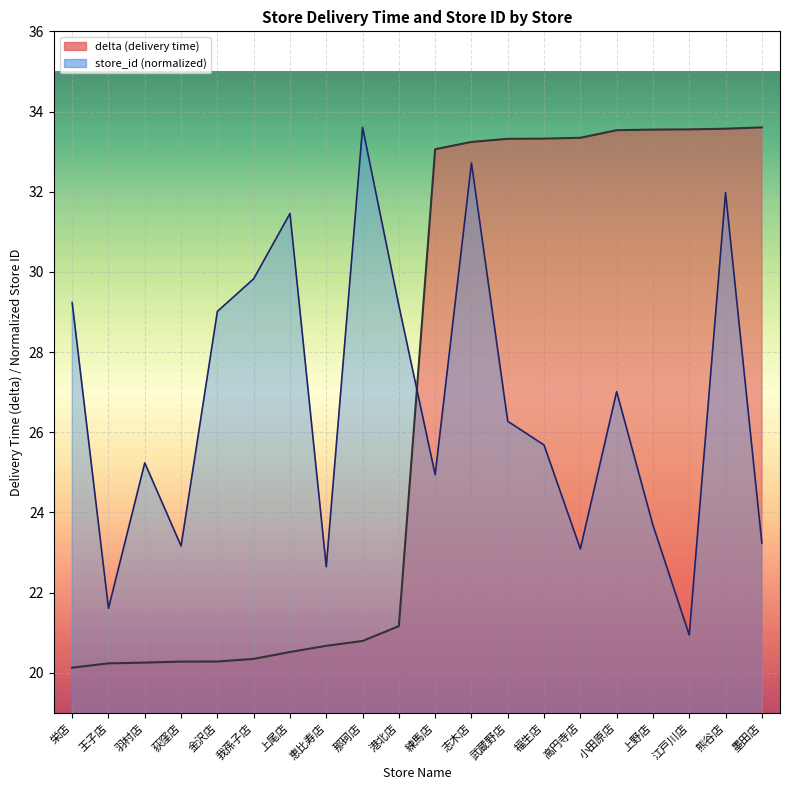

At which label does store_id first exceed 26?

栄店